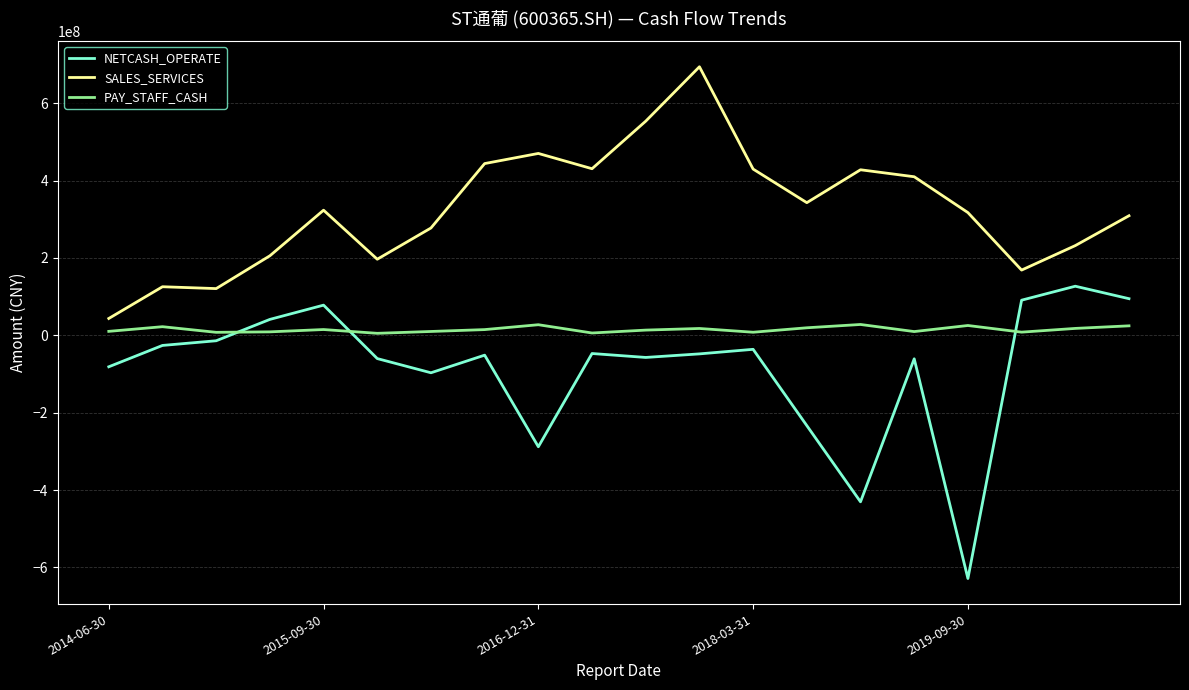

List the series in order of their overall mean, lowest first.

NETCASH_OPERATE, PAY_STAFF_CASH, SALES_SERVICES